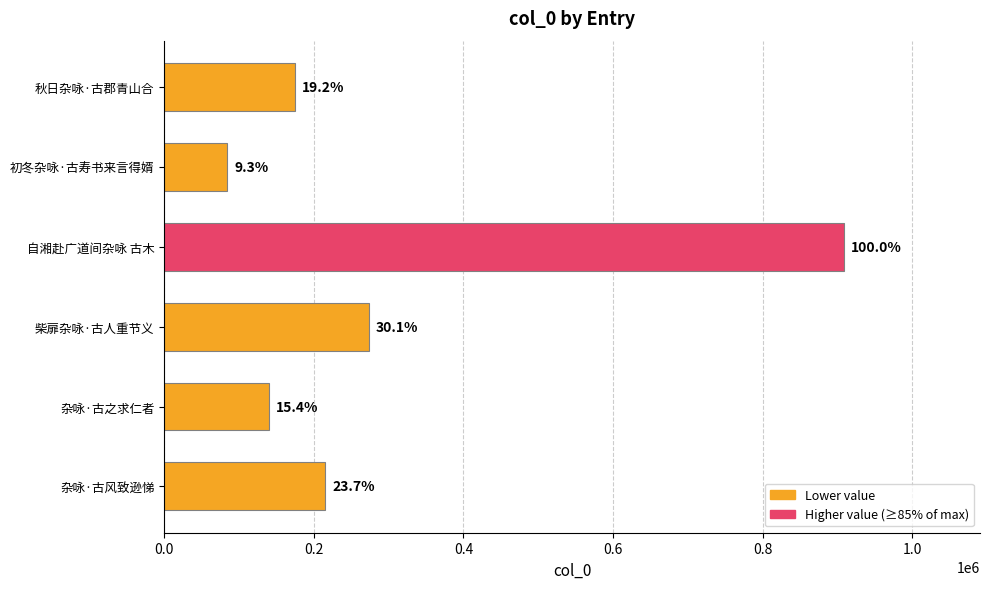

Does the chart contain any negative values?

No